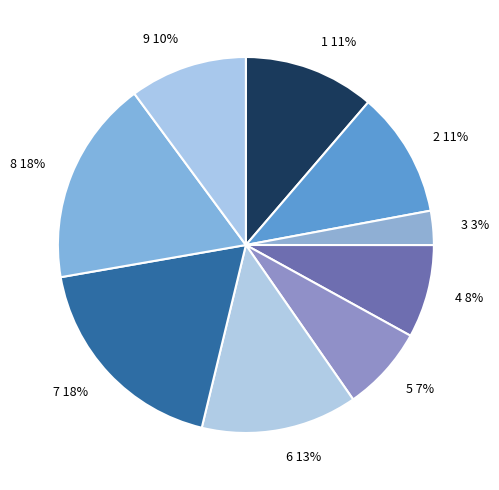

Which has a higher value, 9 or 2?

2